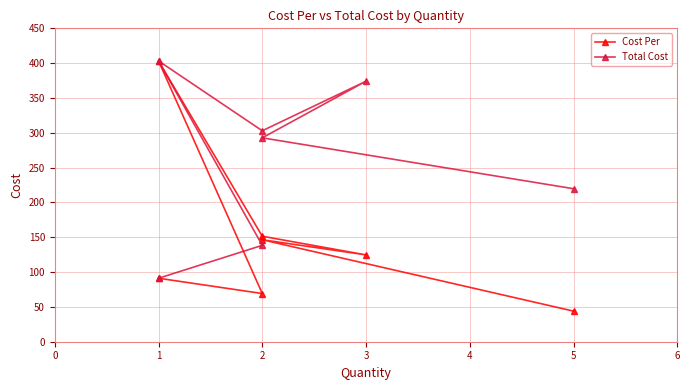

Reading left to right, list all the values displayed in this chart.

Cost Per: 43.9	146.4	124.7	151.5	403.2	69.2	91.2
Total Cost: 219.7	292.8	374.1	302.9	403.2	138.4	91.2